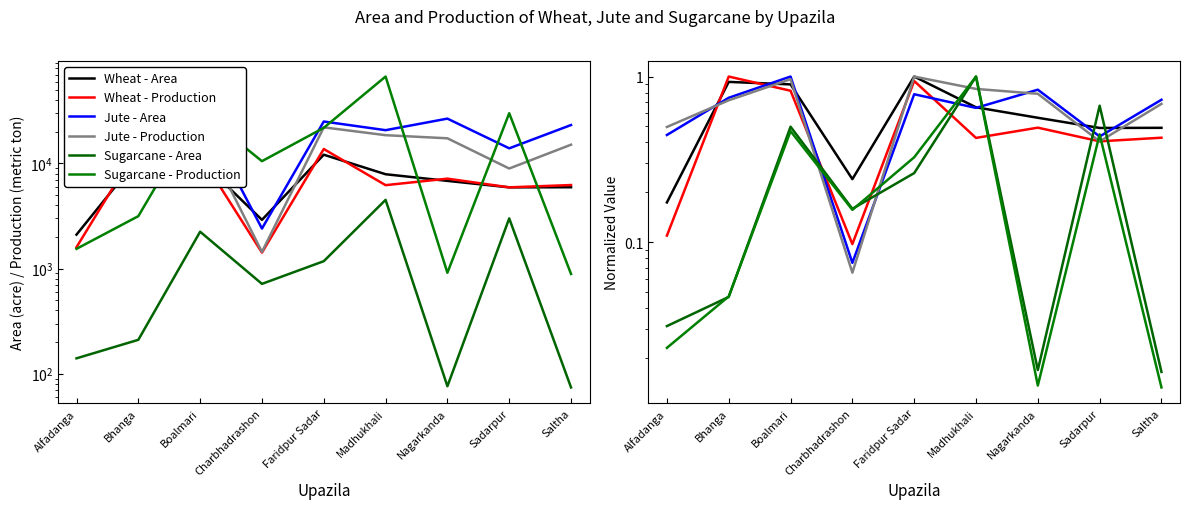

Reading left to right, extract all data points from this chart.

Wheat - Area: Alfadanga=0.2	Bhanga=0.9	Boalmari=0.9	Charbhadrashon=0.2	Faridpur Sadar=1.0	Madhukhali=0.7	Nagarkanda=0.6	Sadarpur=0.5	Saltha=0.5
Wheat - Production: Alfadanga=0.1	Bhanga=1.0	Boalmari=0.8	Charbhadrashon=0.1	Faridpur Sadar=0.9	Madhukhali=0.4	Nagarkanda=0.5	Sadarpur=0.4	Saltha=0.4
Jute - Area: Alfadanga=0.4	Bhanga=0.7	Boalmari=1.0	Charbhadrashon=0.1	Faridpur Sadar=0.8	Madhukhali=0.6	Nagarkanda=0.8	Sadarpur=0.4	Saltha=0.7
Jute - Production: Alfadanga=0.5	Bhanga=0.7	Boalmari=1.0	Charbhadrashon=0.1	Faridpur Sadar=1.0	Madhukhali=0.8	Nagarkanda=0.8	Sadarpur=0.4	Saltha=0.7
Sugarcane - Area: Alfadanga=0.0	Bhanga=0.0	Boalmari=0.5	Charbhadrashon=0.2	Faridpur Sadar=0.3	Madhukhali=1.0	Nagarkanda=0.0	Sadarpur=0.7	Saltha=0.0
Sugarcane - Production: Alfadanga=0.0	Bhanga=0.0	Boalmari=0.5	Charbhadrashon=0.2	Faridpur Sadar=0.3	Madhukhali=1.0	Nagarkanda=0.0	Sadarpur=0.4	Saltha=0.0